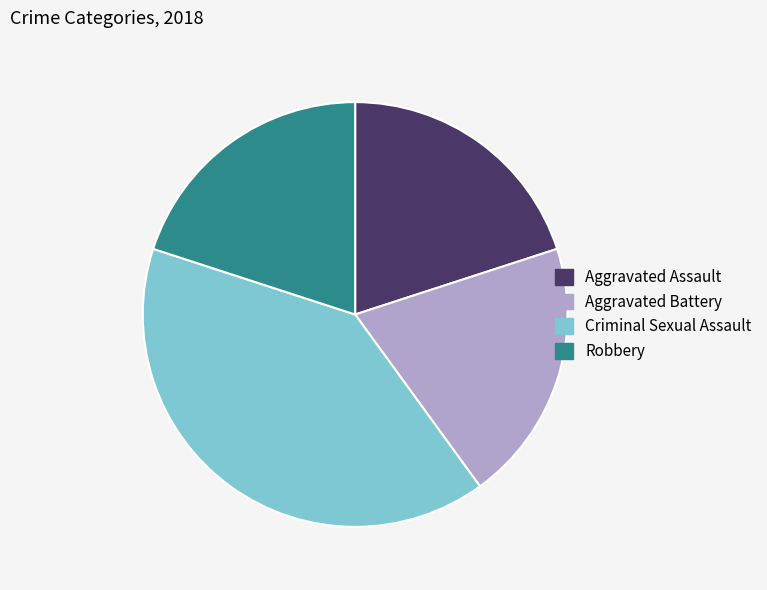

What is the ratio of the value at Criminal Sexual Assault to the value at Robbery?

2.0